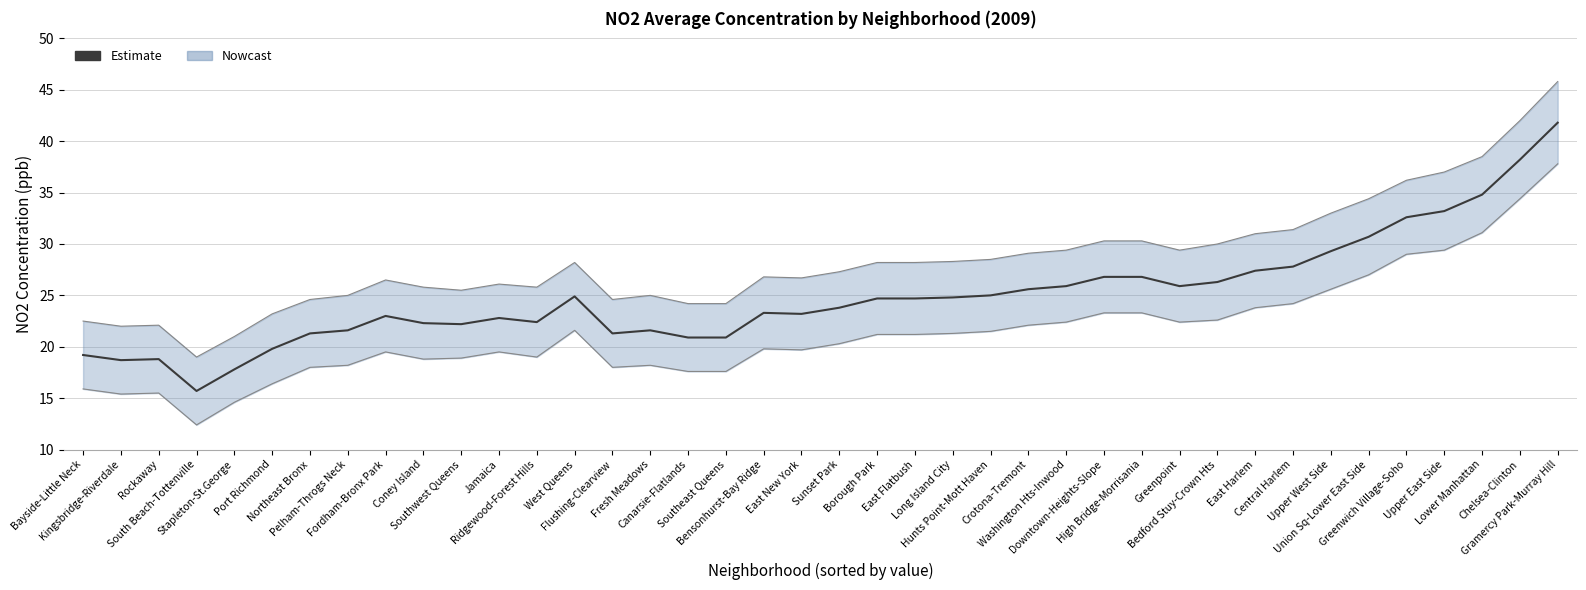

How many interior local peaks (higher than both neighbors) does the data have?

6